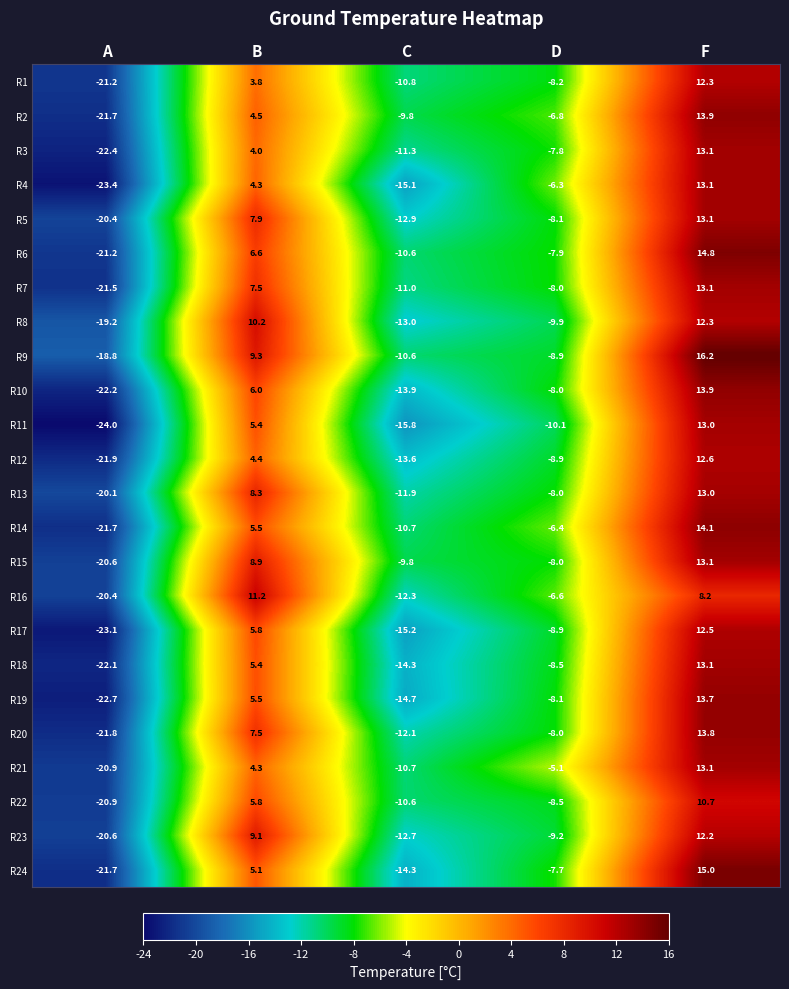

Count the number of data series in this chart.

24